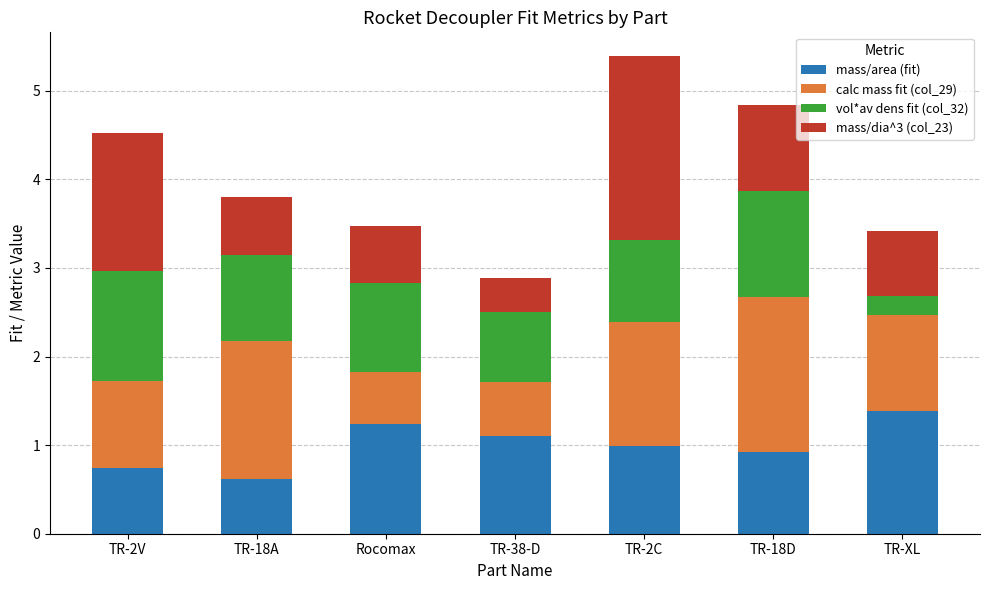

What is the difference between the mass/area (fit) values at Rocomax and TR-18A?

0.6